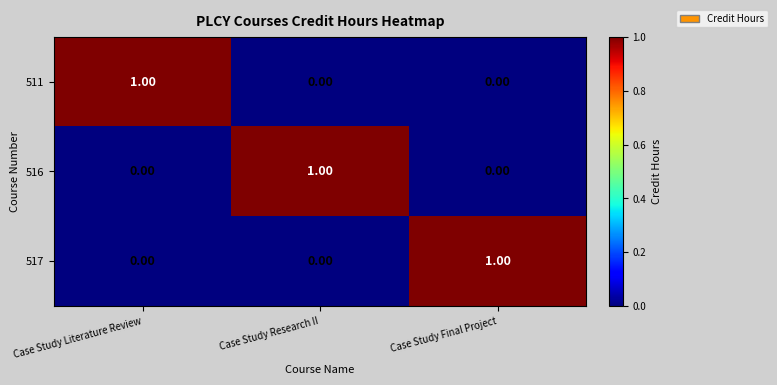

At which label does 516 reach its peak?

Case Study Research II